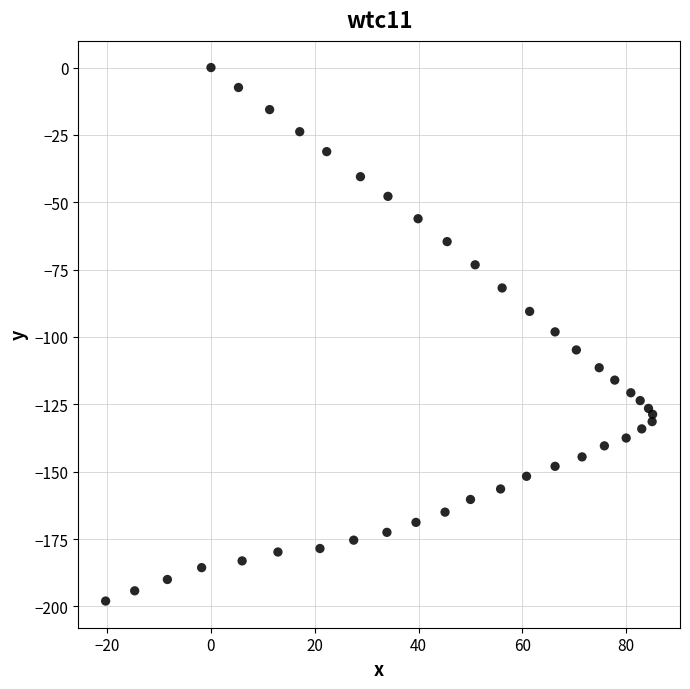

What is the range of Y values (max minus min)?

198.0